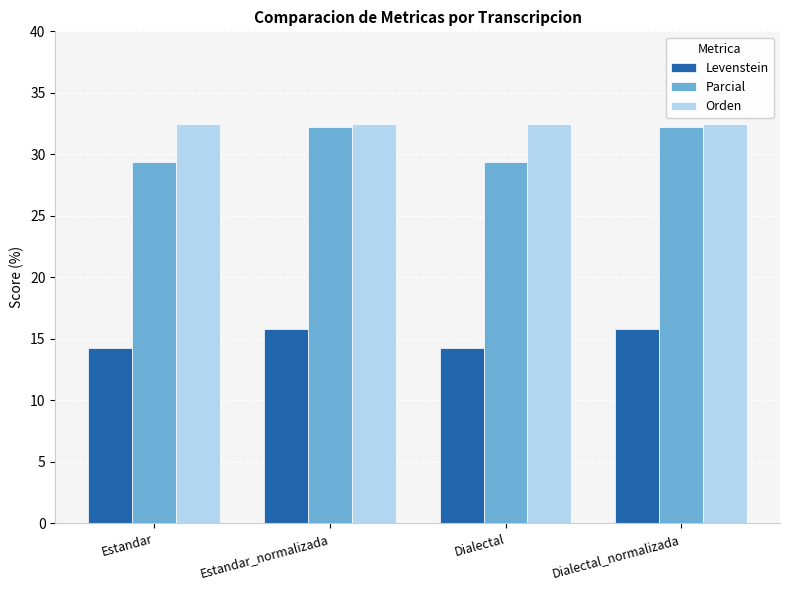

Which series has the largest range (max minus min)?

Parcial